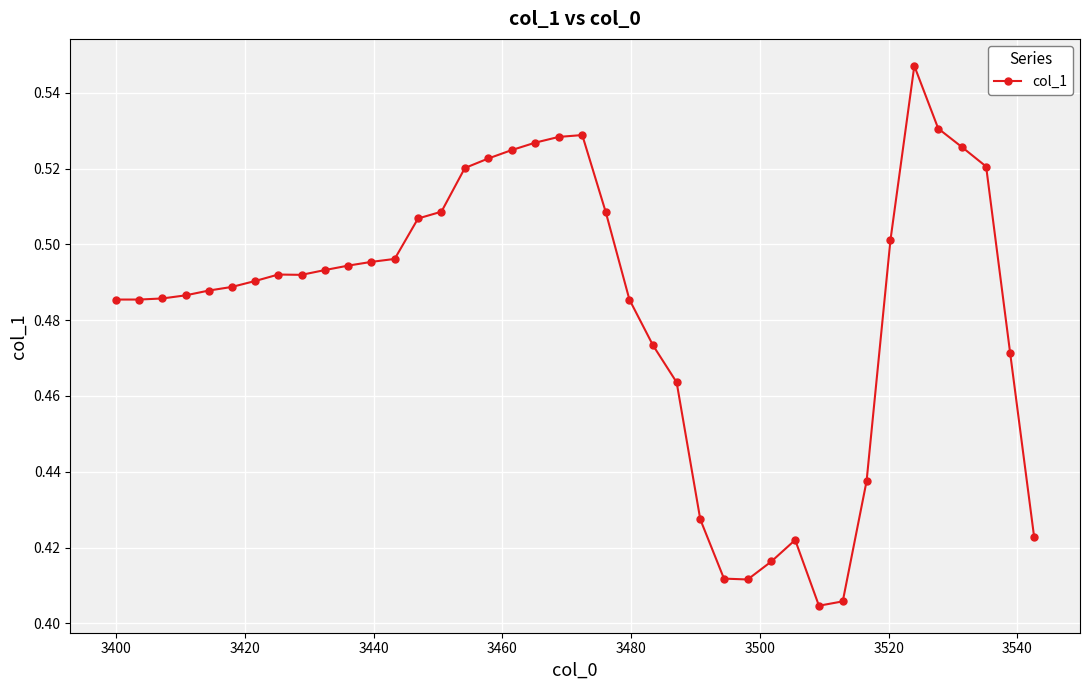

How many values are between 0 and 1?

40